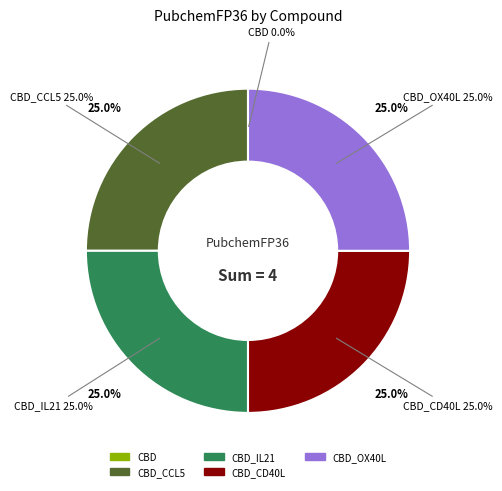

What percentage is NOT represented by CBD_OX40L?

75.0%